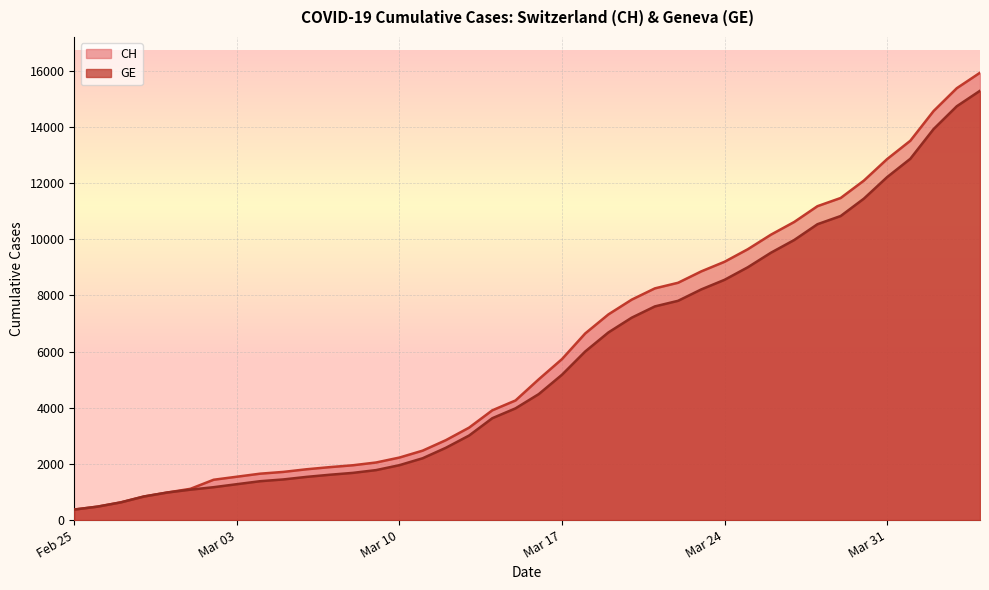

What is the minimum value shown in the chart?

375